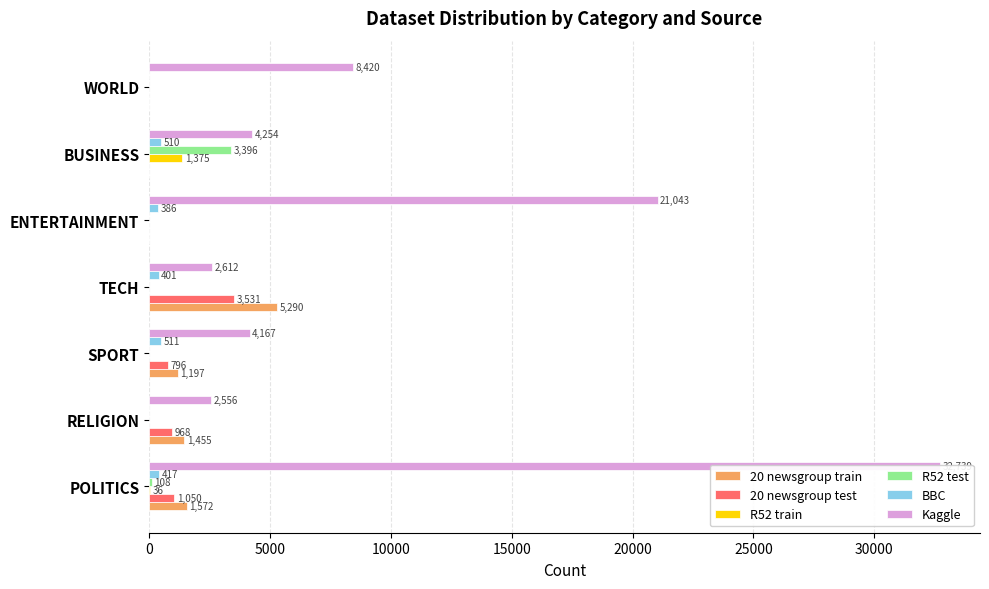

At how many categories does at least one series exceed 13871?

2